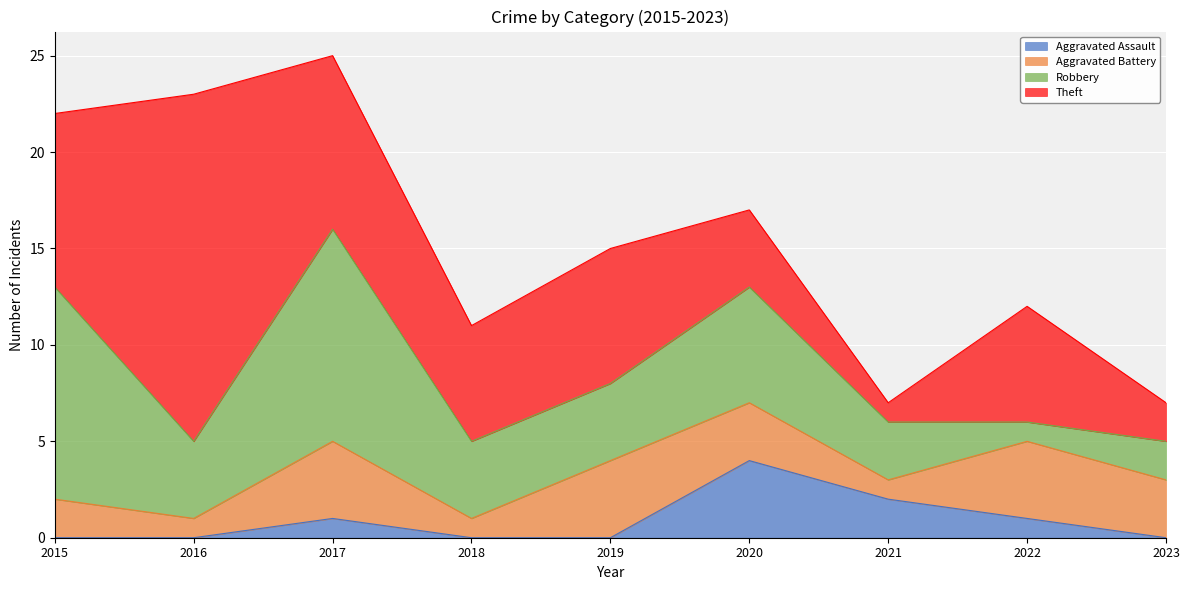

True or false: Aggravated Assault and Robbery intersect in this chart.

False